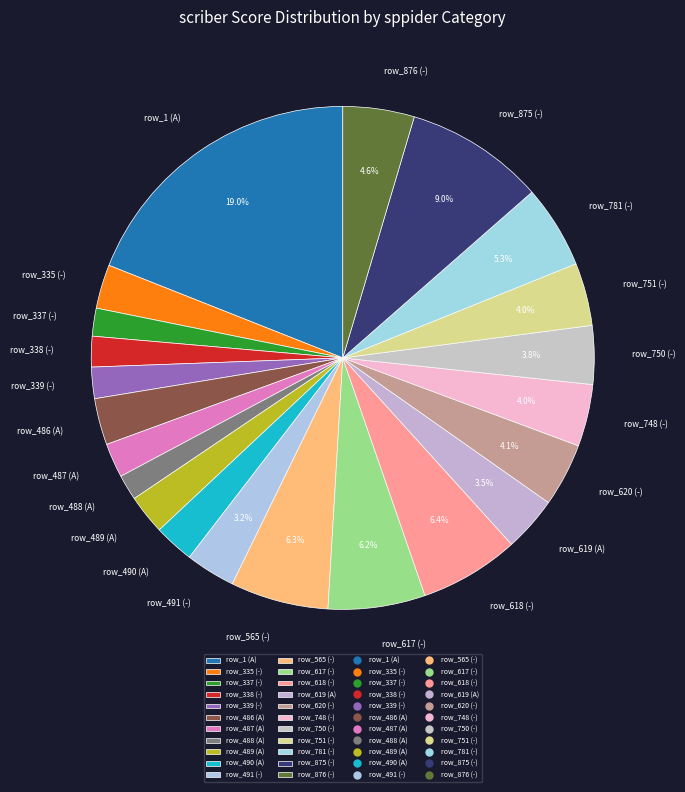

Do row_1 (A) and row_875 (-) together represent more than half of the pie?

No